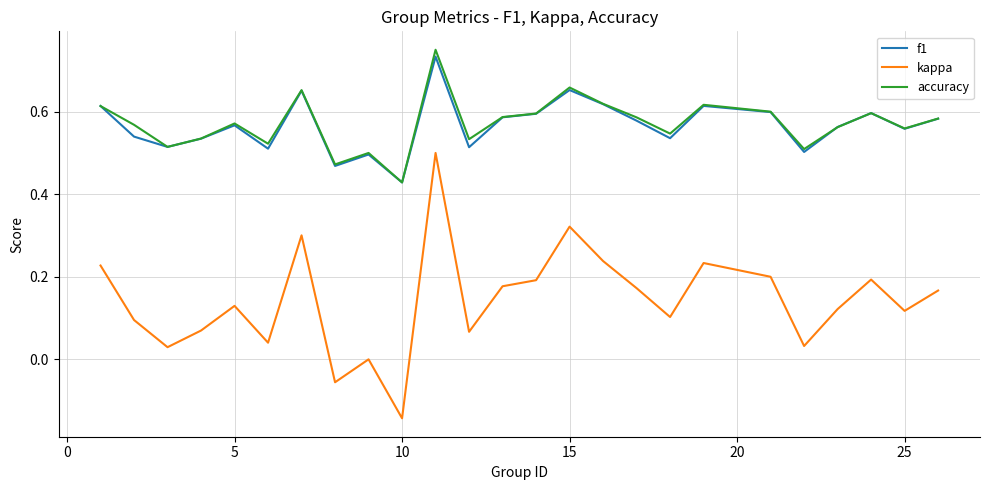

True or false: kappa and f1 cross at least once.

False